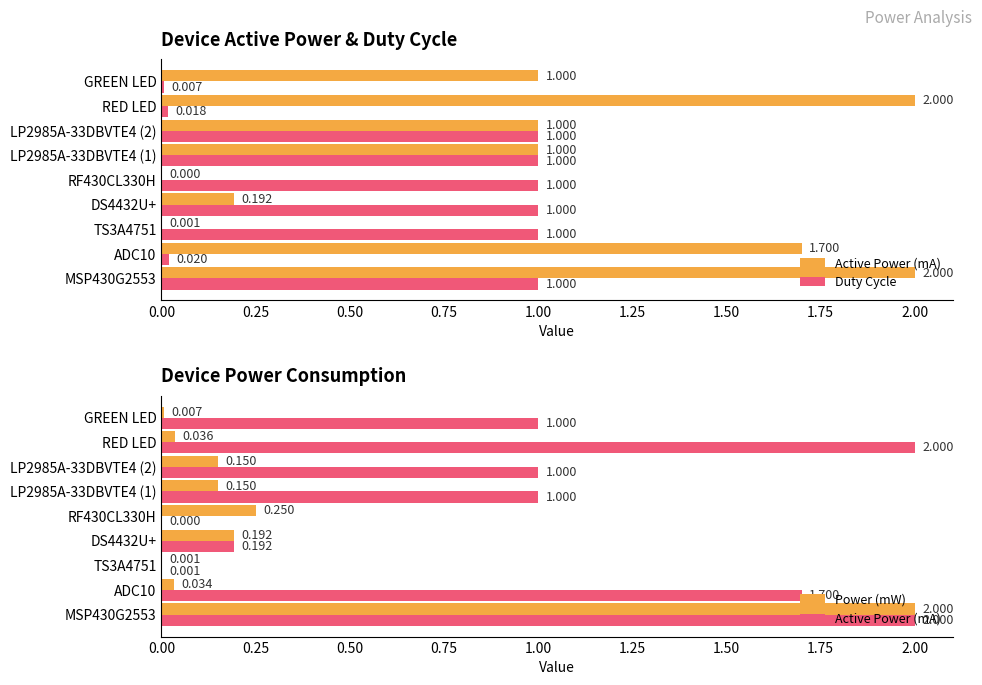

What are all the series names shown in the legend?

Active Power (mA), Duty Cycle, Power (mW)